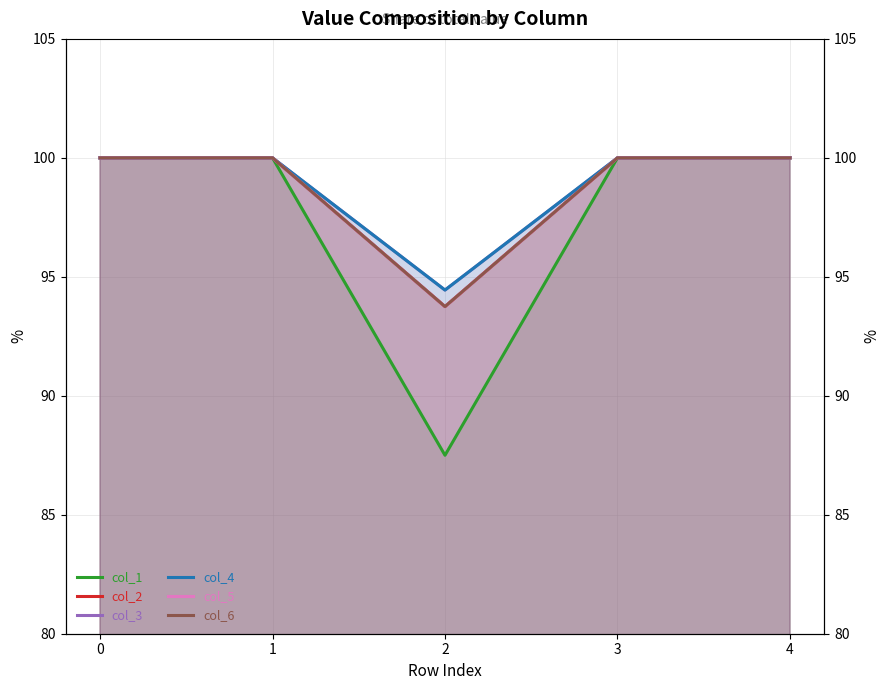

Reading right to left, transcribe all the data shown in this chart.

col_1: 4=1.0	3=1.0	2=0.9	1=1.0	0=1.0
col_2: 4=1.0	3=1.0	2=0.9	1=1.0	0=1.0
col_3: 4=1.0	3=1.0	2=0.9	1=1.0	0=1.0
col_4: 4=1.0	3=1.0	2=0.9	1=1.0	0=1.0
col_5: 4=1.0	3=1.0	2=0.9	1=1.0	0=1.0
col_6: 4=1.0	3=1.0	2=0.9	1=1.0	0=1.0